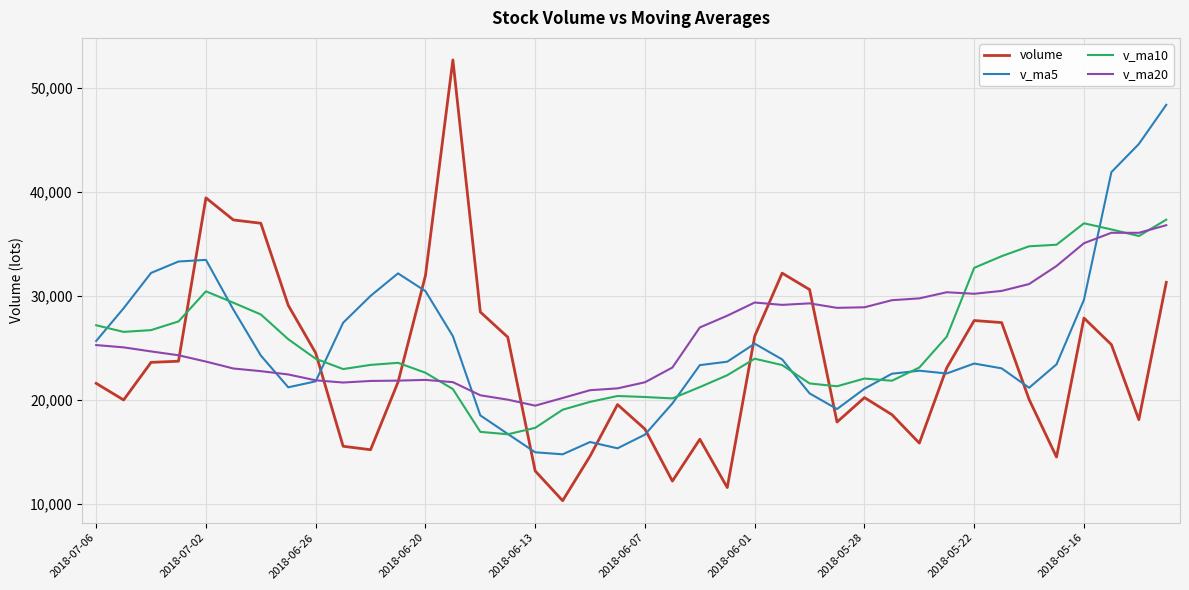

What is the smallest value displayed?

10337.0